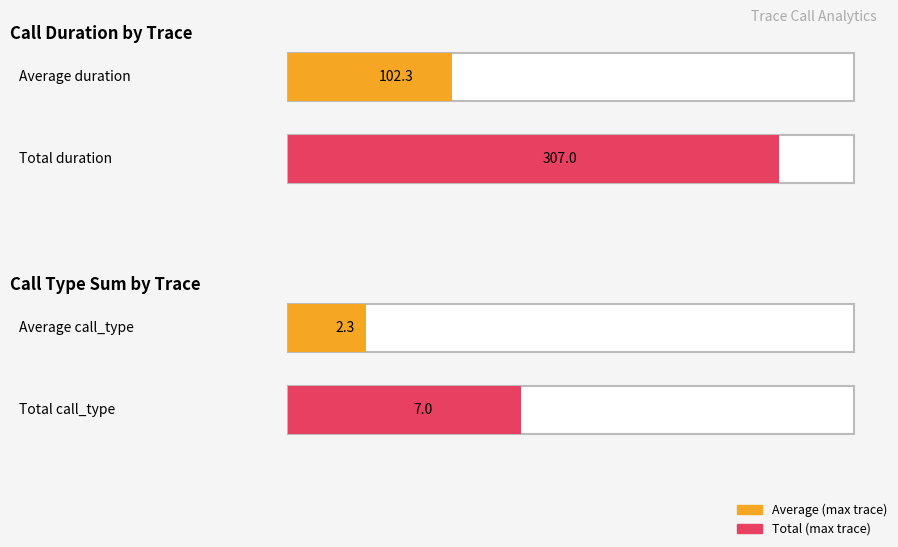

Count the number of data series in this chart.

2